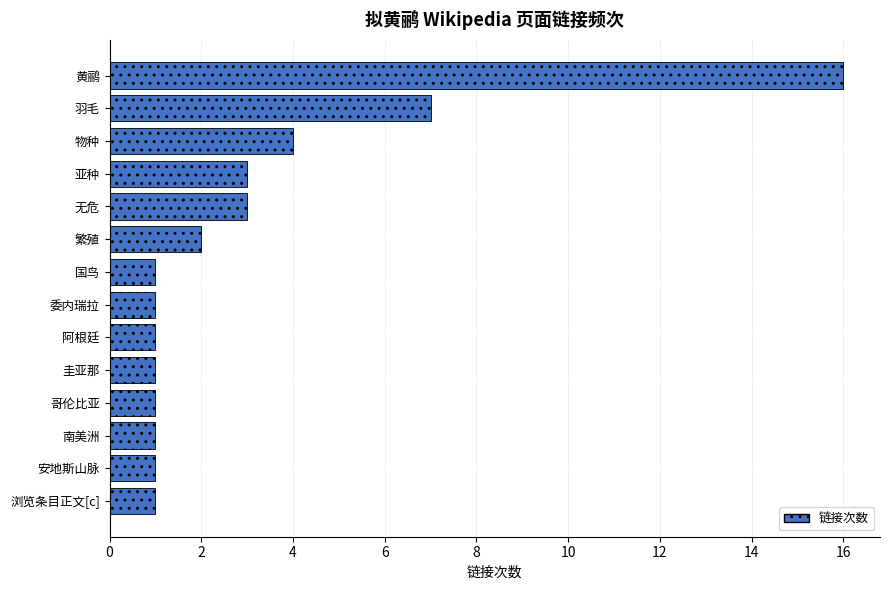

True or false: the data shows 1 at 安地斯山脉.

True